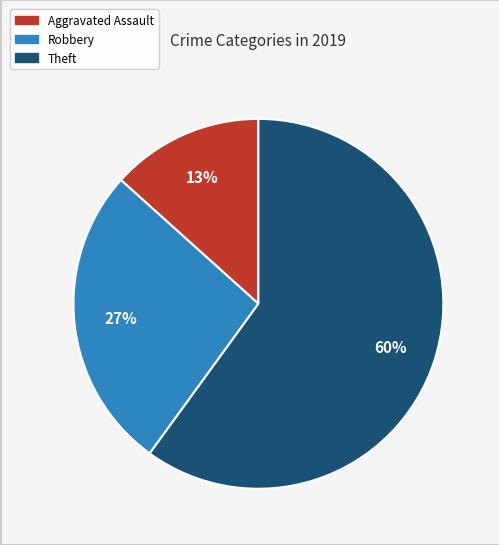

Does Theft represent more than half of the total?

Yes